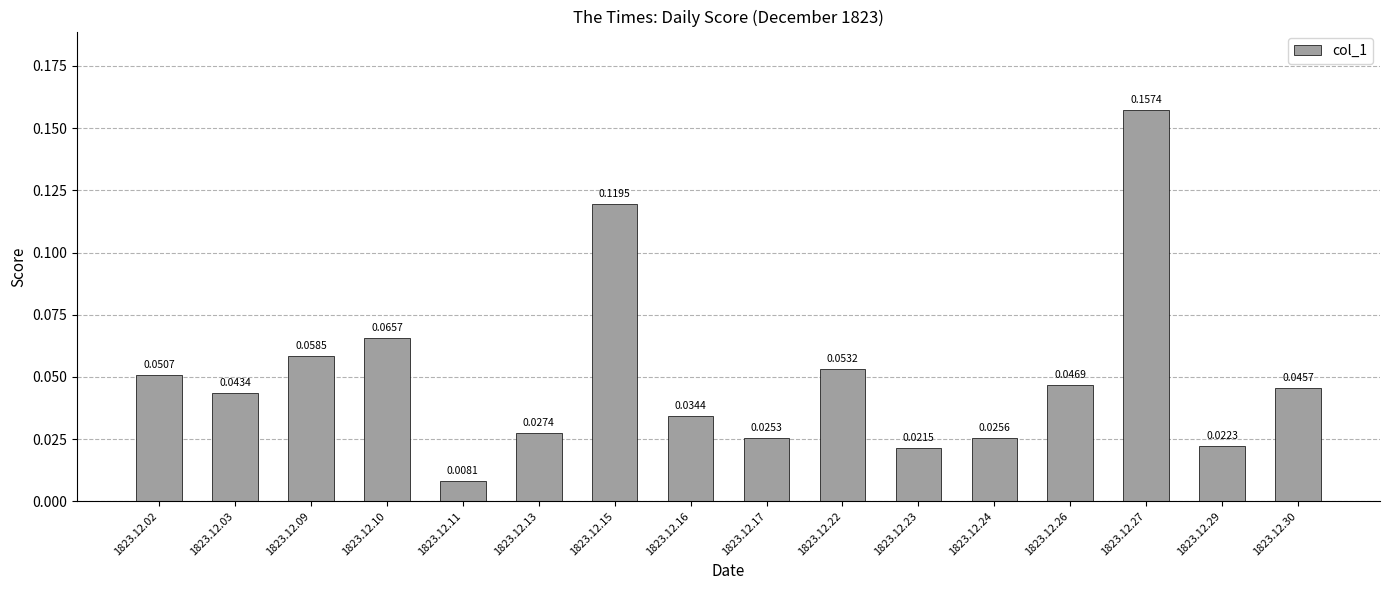

What is the change in value from 1823.12.15 to 1823.12.29?

-0.1